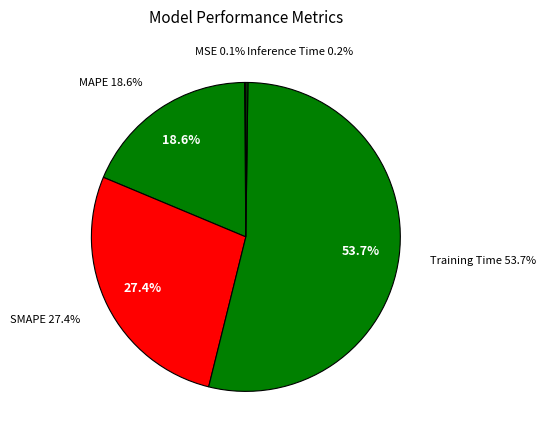

Does Training Time account for over 50% of the chart?

Yes